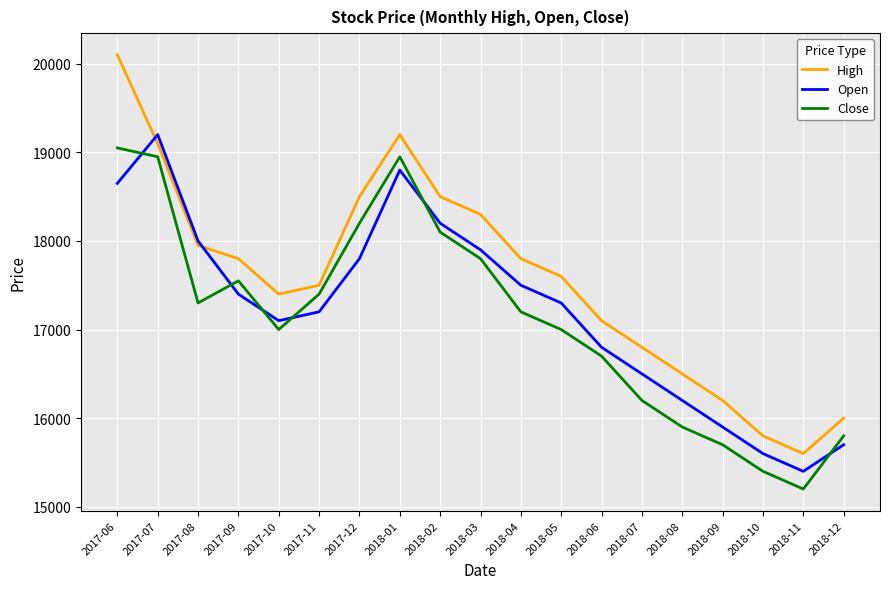

True or false: Close has more than 2 points higher than both neighbors.

False